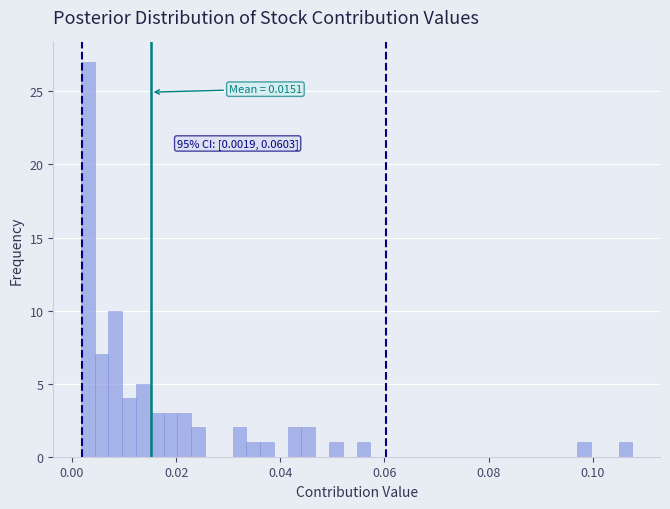

Read against the x-axis, roughly where is the centre of the tallest bar?

0.004